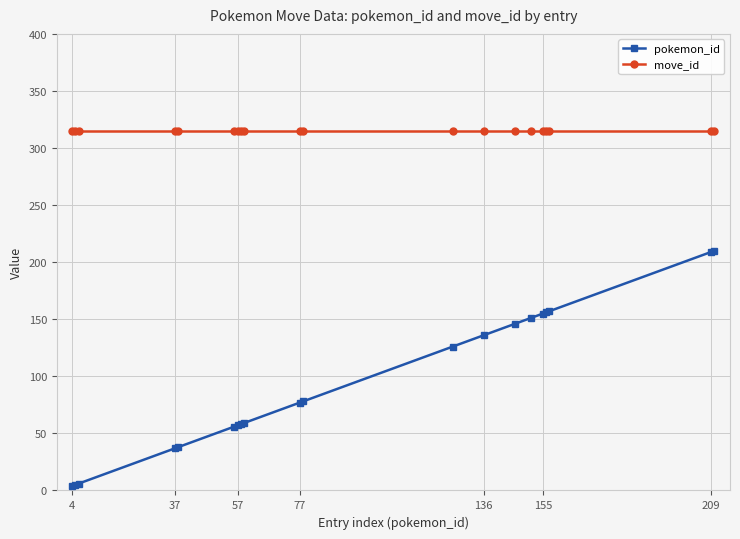

Rank the series by their average value, from highest to lowest.

move_id, pokemon_id